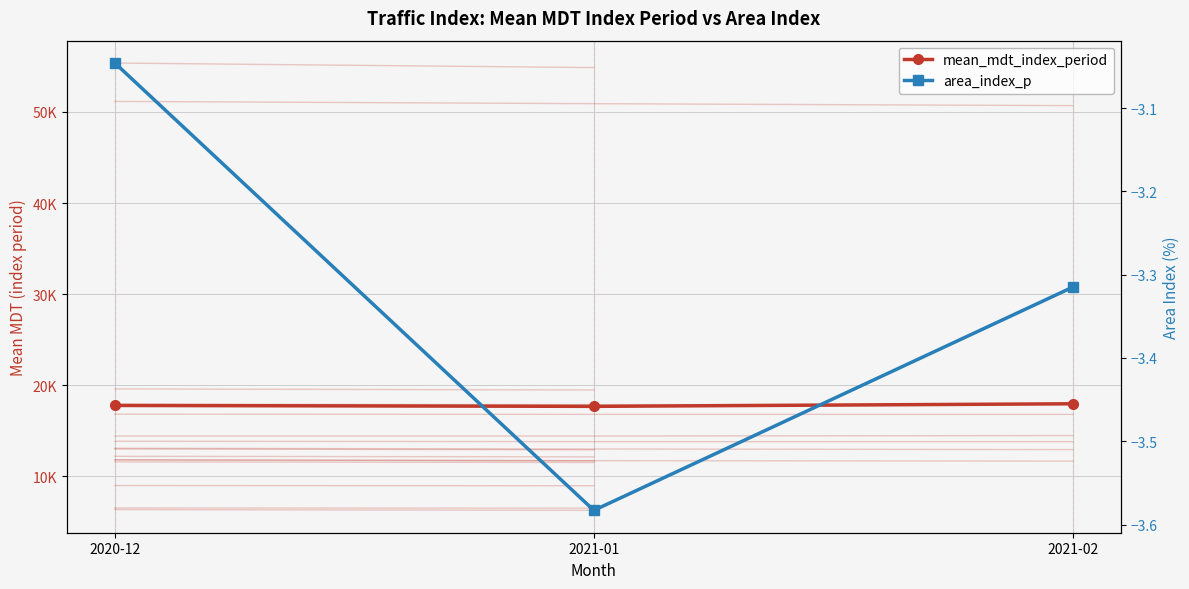

Is the value of mean_mdt_index_period at 2021-02 greater than the value of area_index_p at 2020-12?

Yes